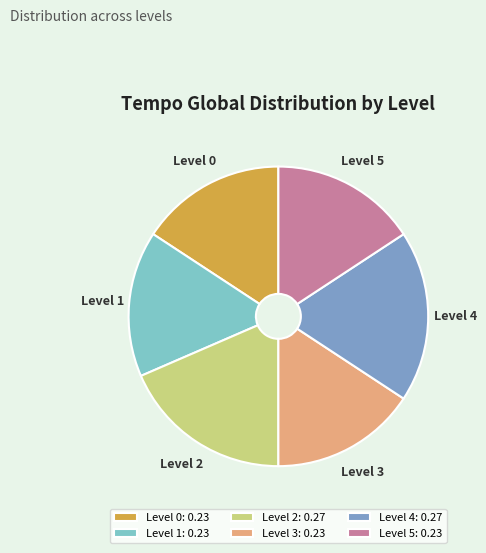

Does Level 4 account for over 50% of the chart?

No